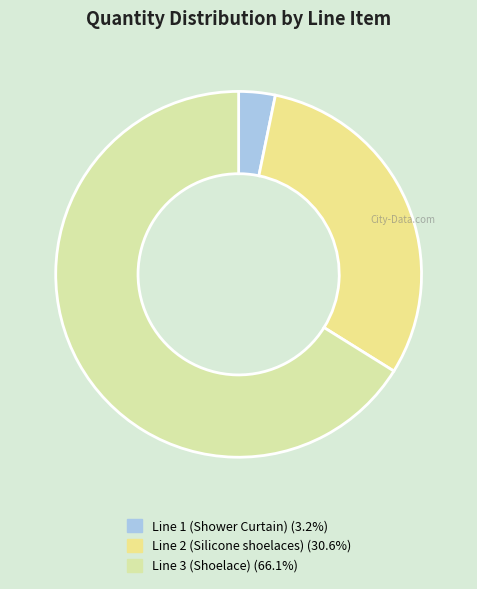

The Line 1 (Shower Curtain) slice represents 15% of the pie. True or false?

False